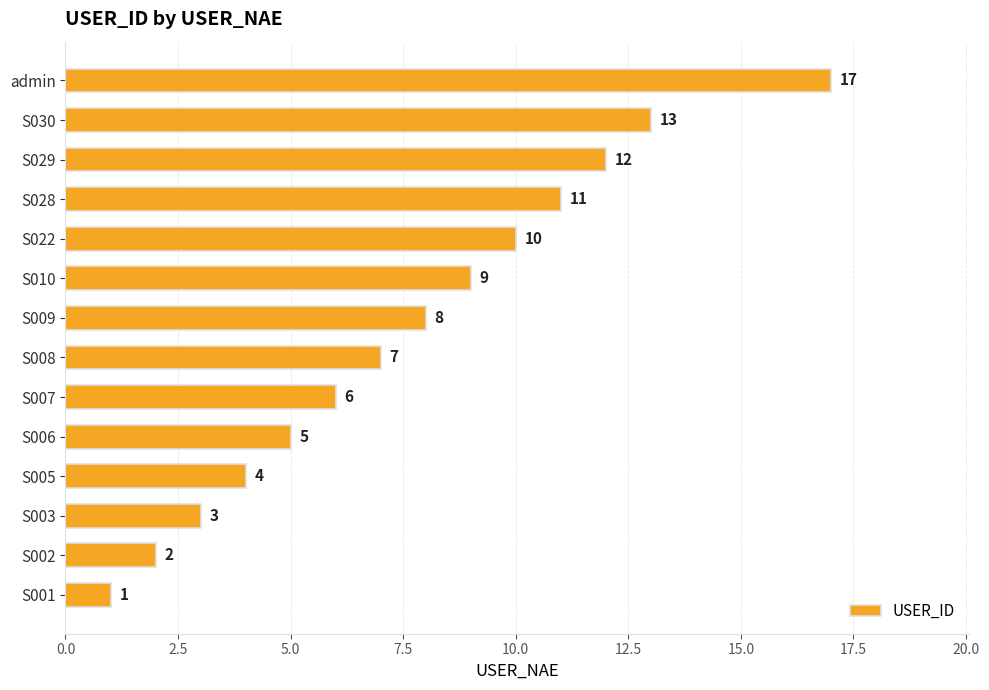

What is the difference between the second highest and minimum values?

12